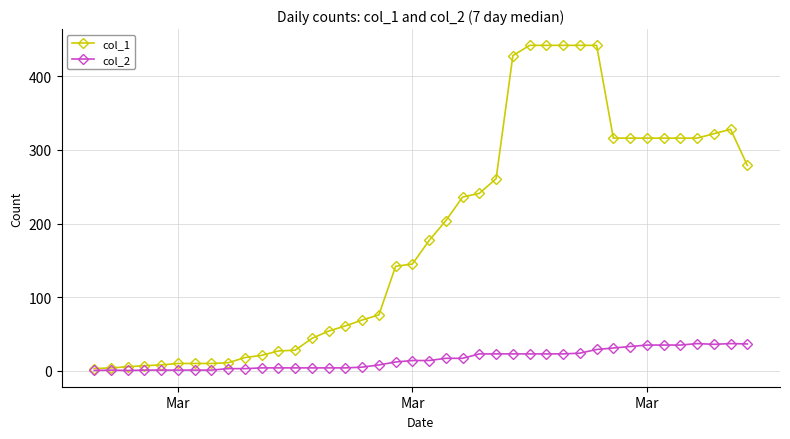

True or false: col_2 has more than 2 points higher than both neighbors.

True